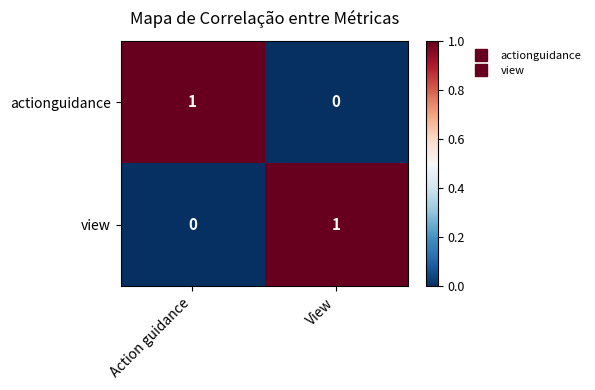

At which label does view reach its minimum?

Action guidance